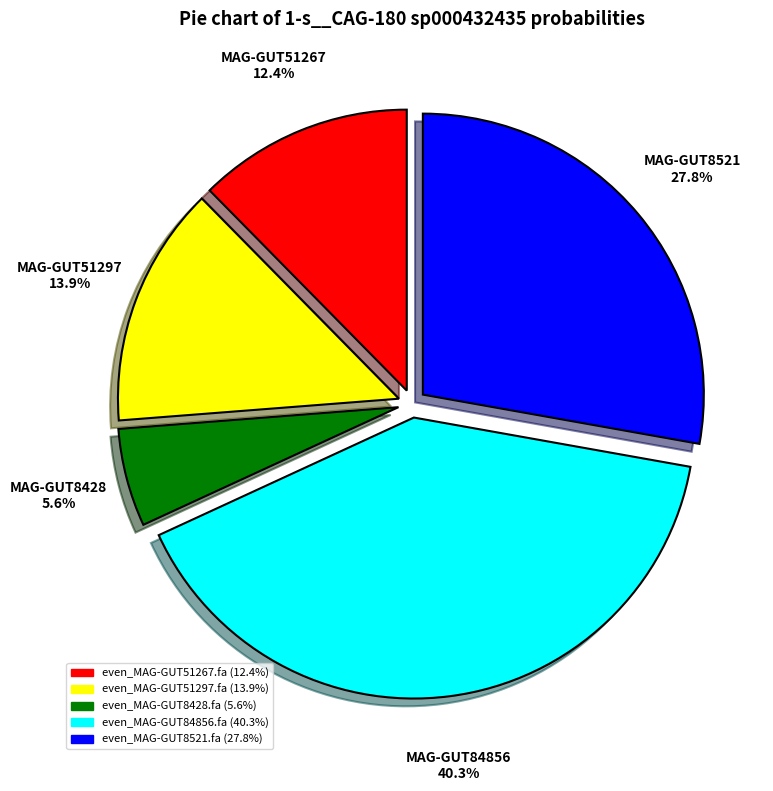

What percentage is the even_MAG-GUT8521.fa slice, to the nearest percent?

28%